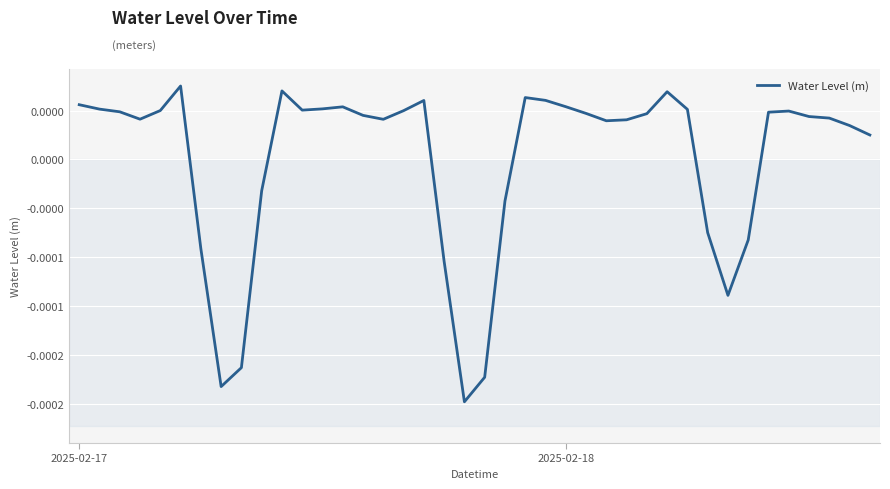

Is this an area chart (filled region under the line)?

No